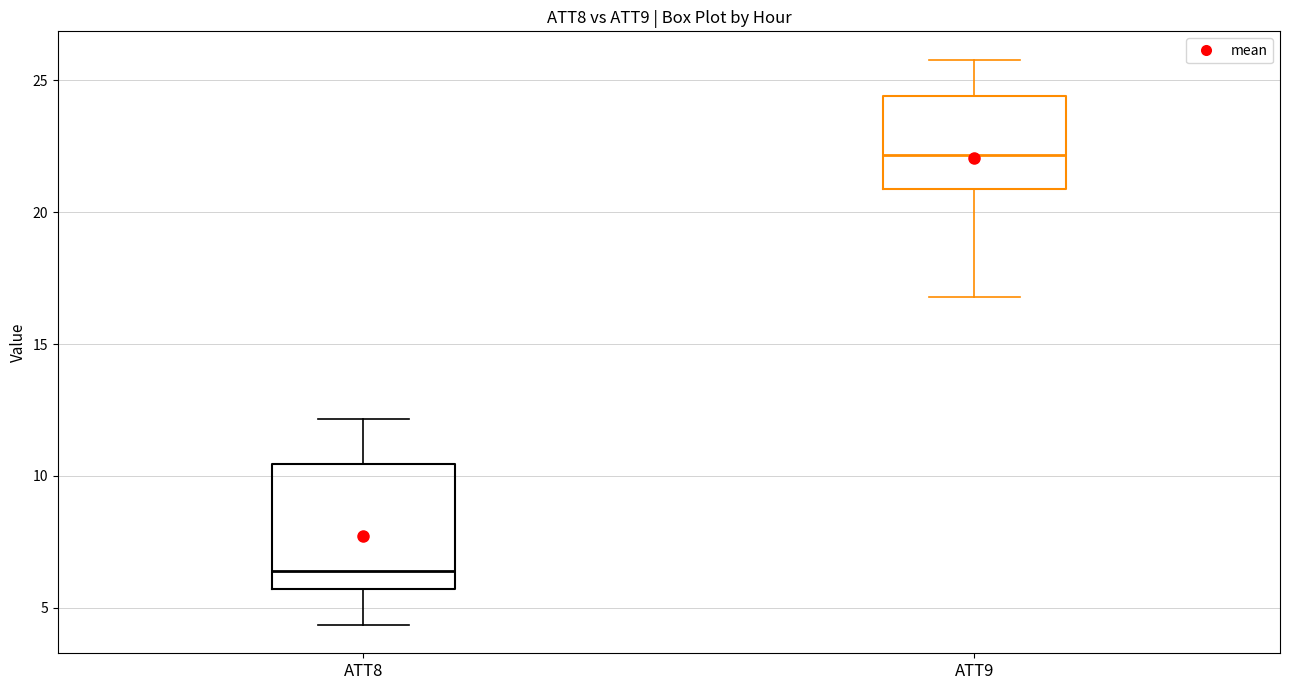

Reading left to right, read every box against the y-axis: the position of its median line, the range the box covers, and the ends of its whiskers. The values are not printed on the chart, so give them approximately, as read against the axis.

ATT8: median 6.5, box 5.5 to 10.5, whiskers 4.5 to 12.0
ATT9: median 22.0, box 21.0 to 24.5, whiskers 17.0 to 26.0